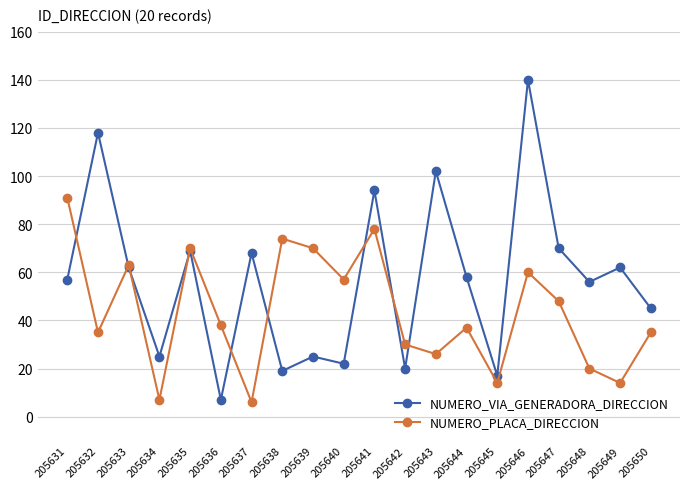

At which label does NUMERO_PLACA_DIRECCION first exceed 38?

205631